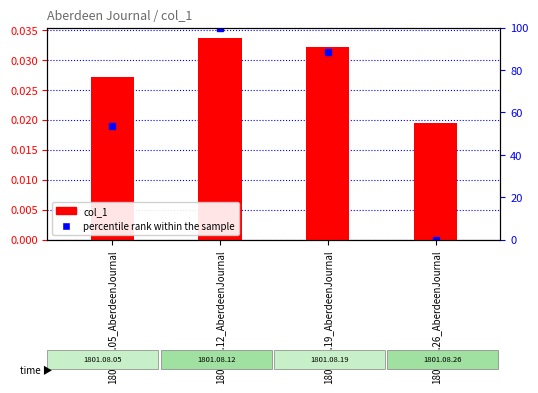

The chart shows a value of 0.0 at 1801.08.05_AberdeenJournal. True or false?

False